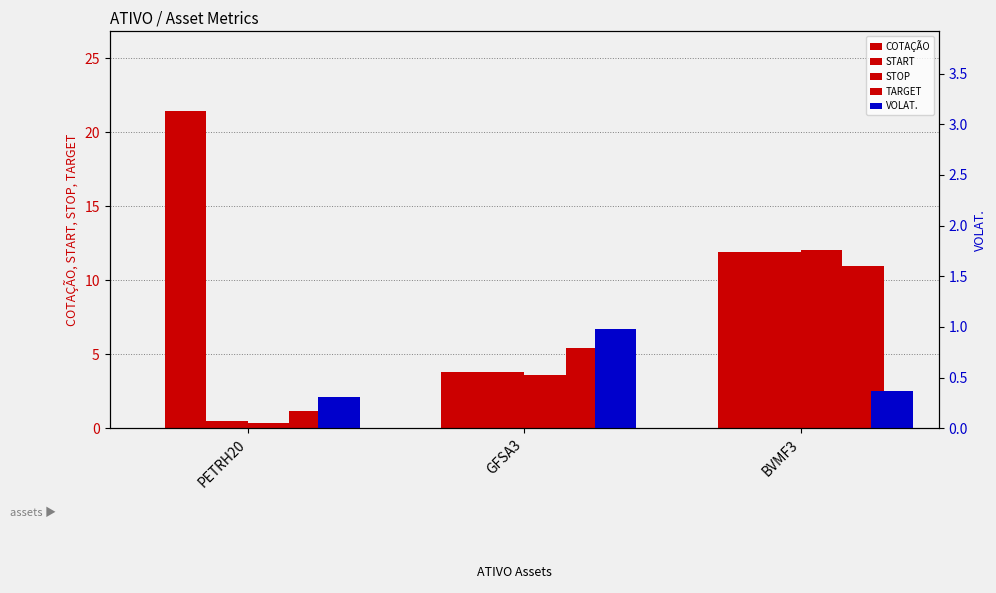

Is it true that STOP equals 12.0 at BVMF3?

True